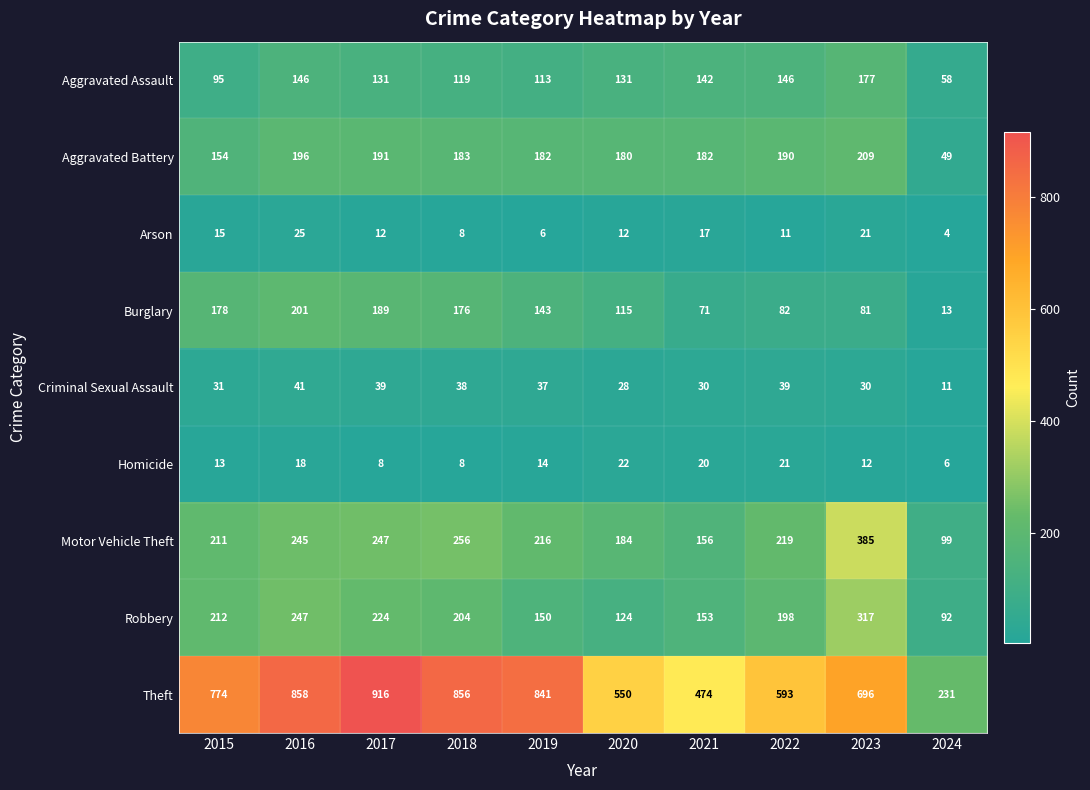

What is the total value across all series at 2019?

1702